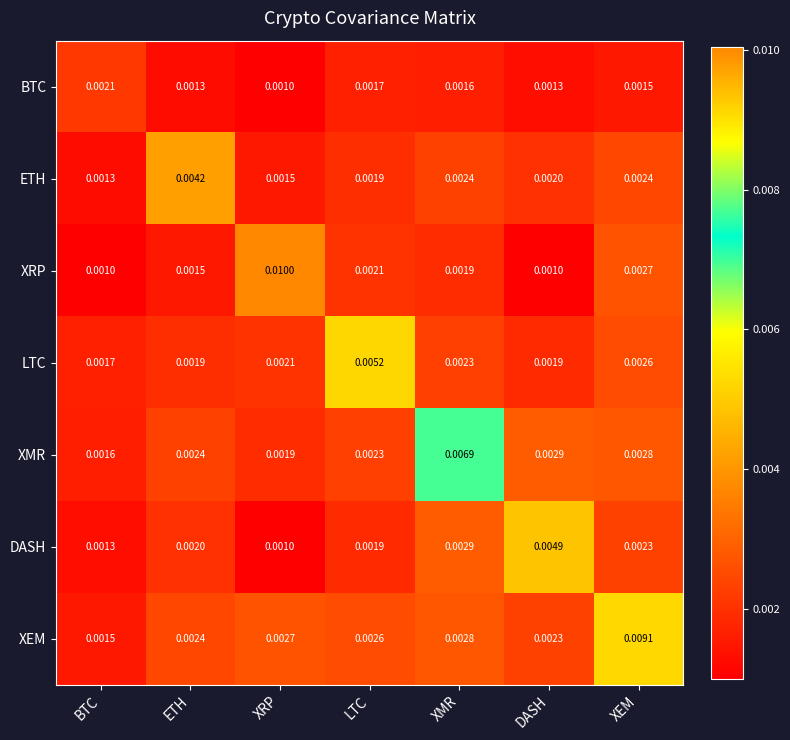

At which category is the sum across all series the highest?

XEM